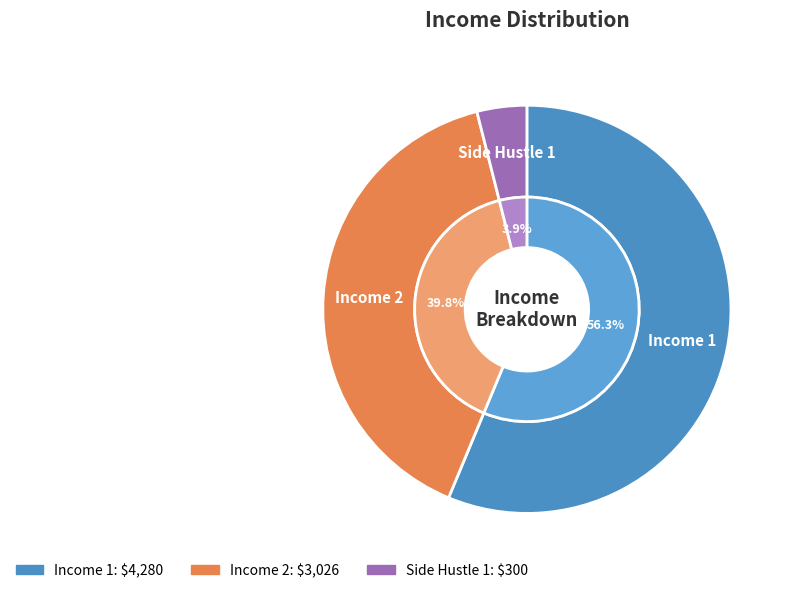

Approximately how many times larger is the value at Income 1 compared to Income 2?

1.4